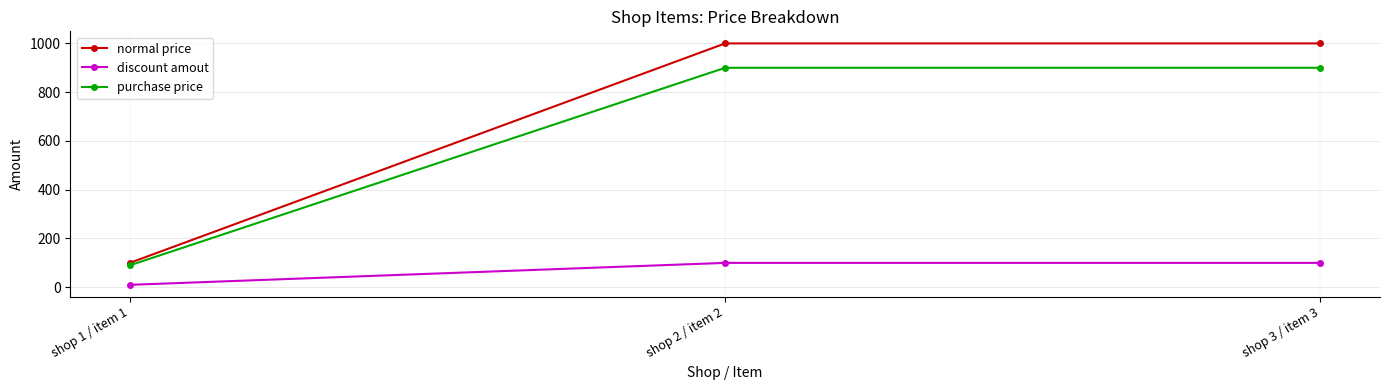

What is the sum of all discount amout values?

210